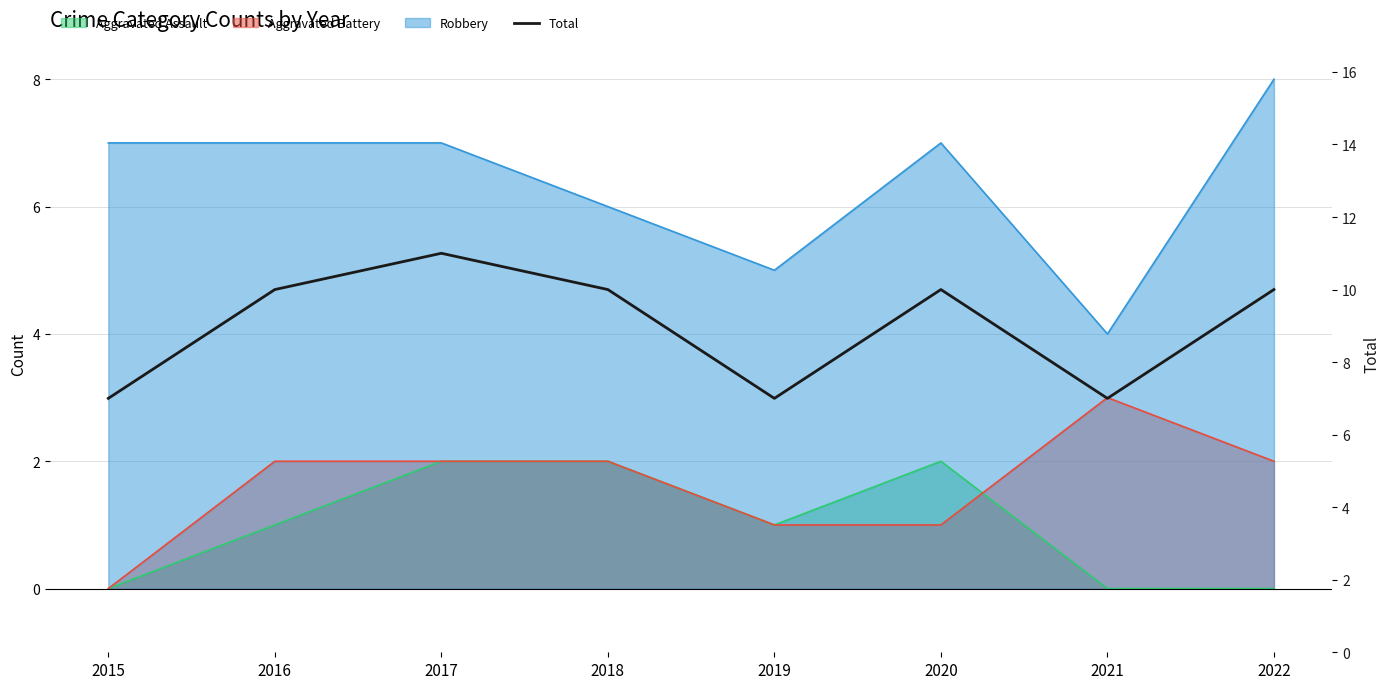

Rank the categories by value from highest to lowest.

2017, 2016, 2018, 2020, 2022, 2015, 2019, 2021